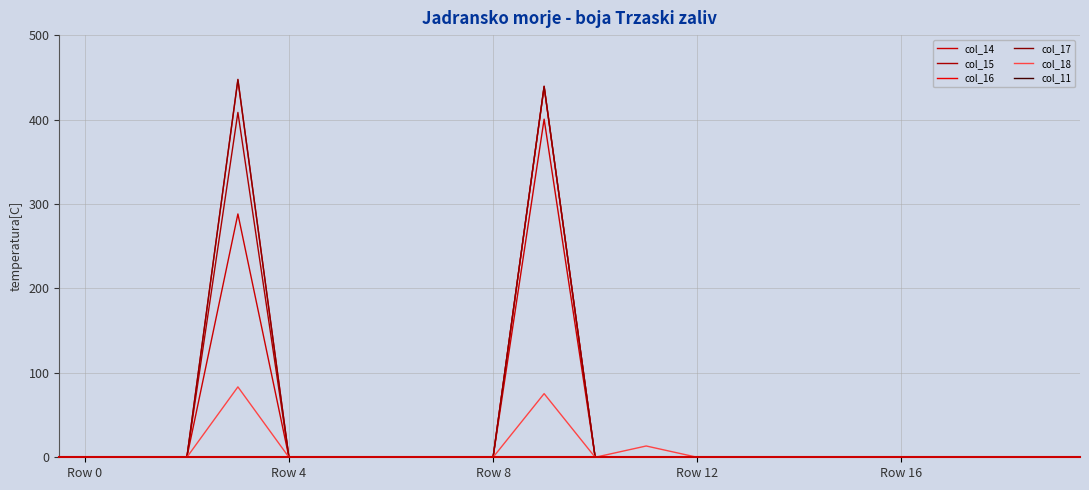

Where is col_17 nearest to the value 223?

9